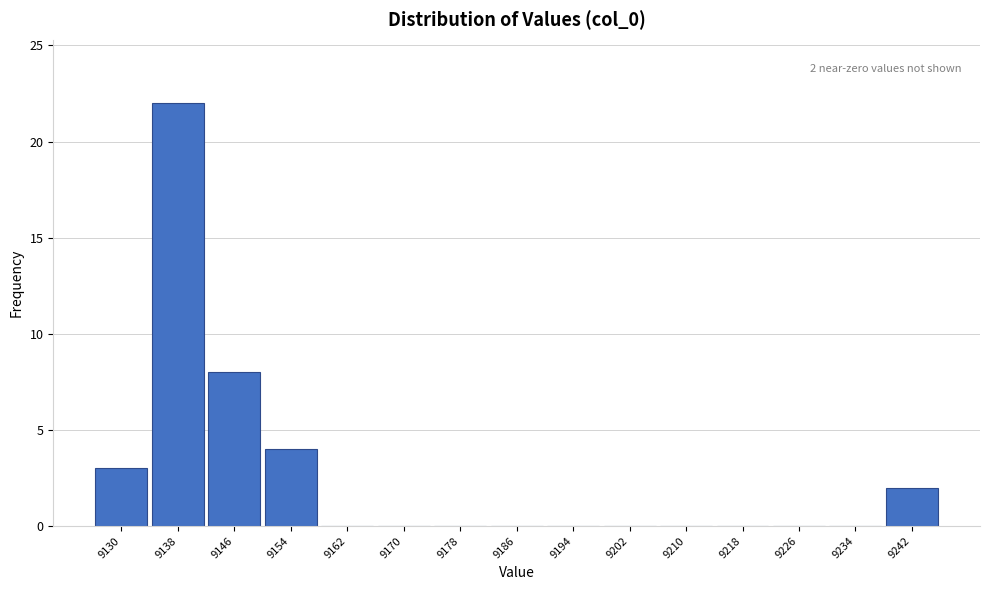

Reading left to right, extract all data points from this chart.

9130=3	9138=22	9146=8	9154=4	9162=0	9170=0	9178=0	9186=0	9194=0	9202=0	9210=0	9218=0	9226=0	9234=0	9242=2